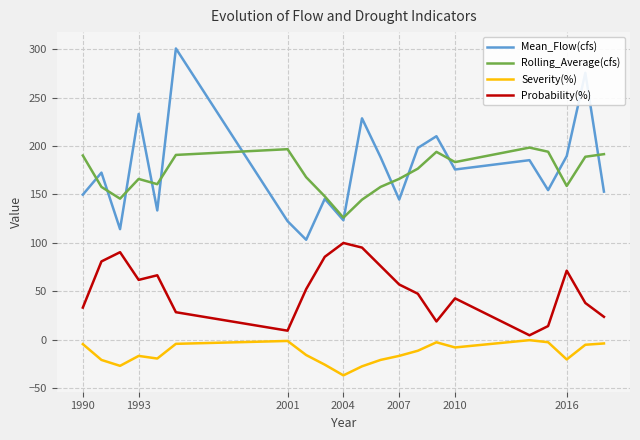

Which series has the largest total across all categories?

Mean_Flow(cfs)